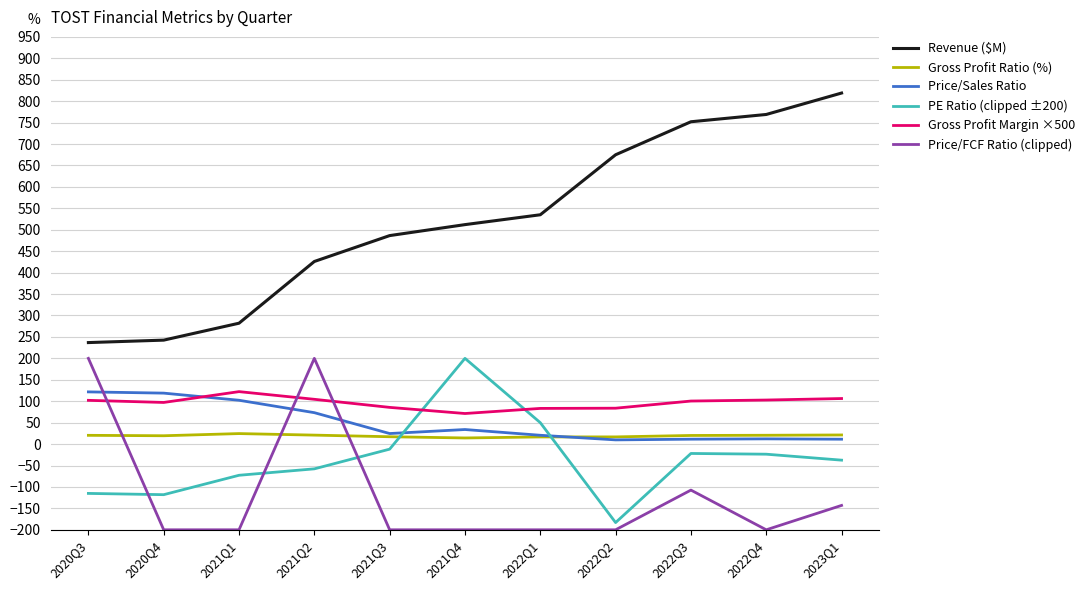

What is the difference between the highest and lowest values at 2023Q1?

962.1